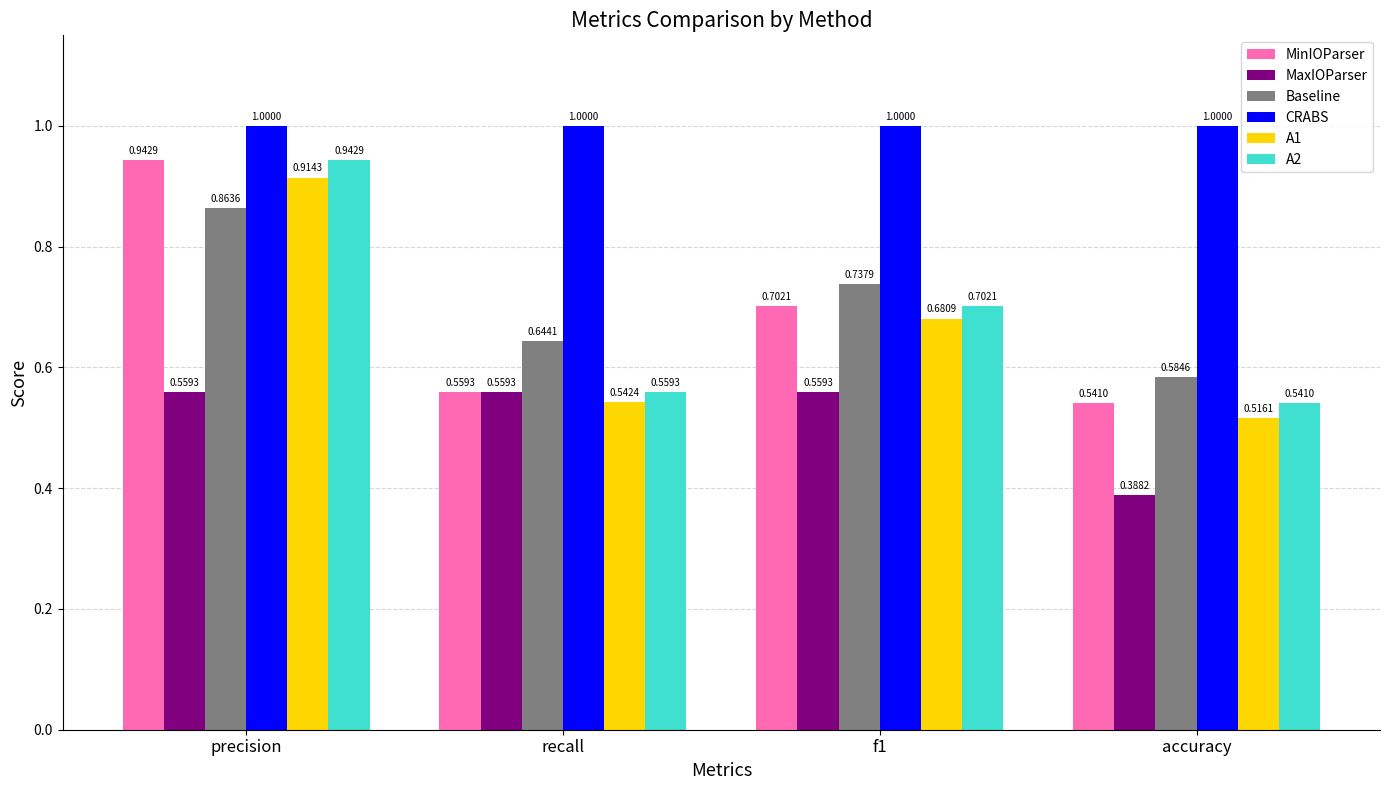

What is the sum of all CRABS values?

4.0